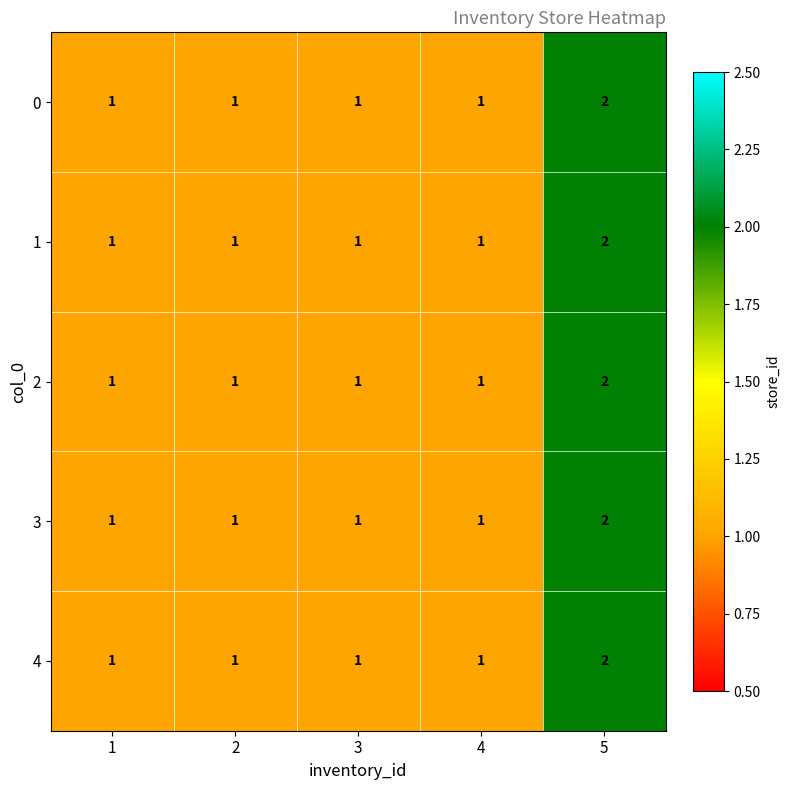

What is the total value across all series at 1?

5